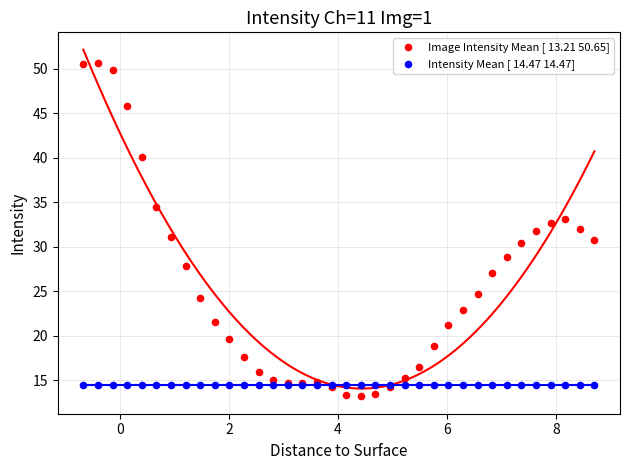

Which series reaches the maximum Y coordinate?

Image Intensity Mean [ 13.21 50.65]